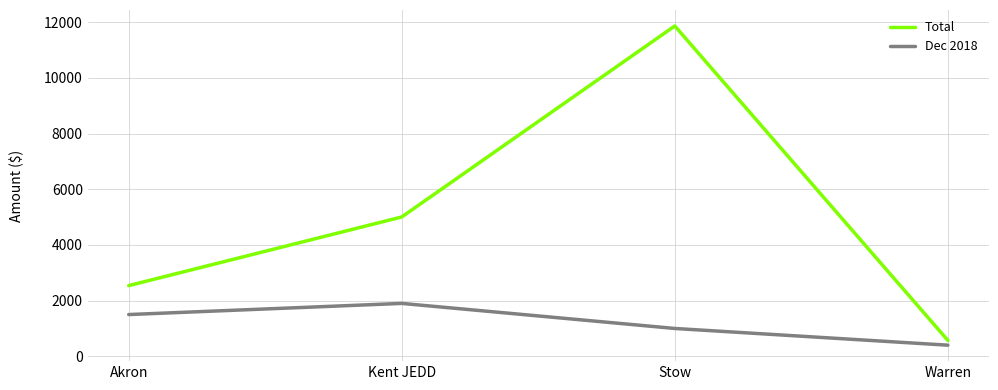

True or false: Total and Dec 2018 cross at least once.

False